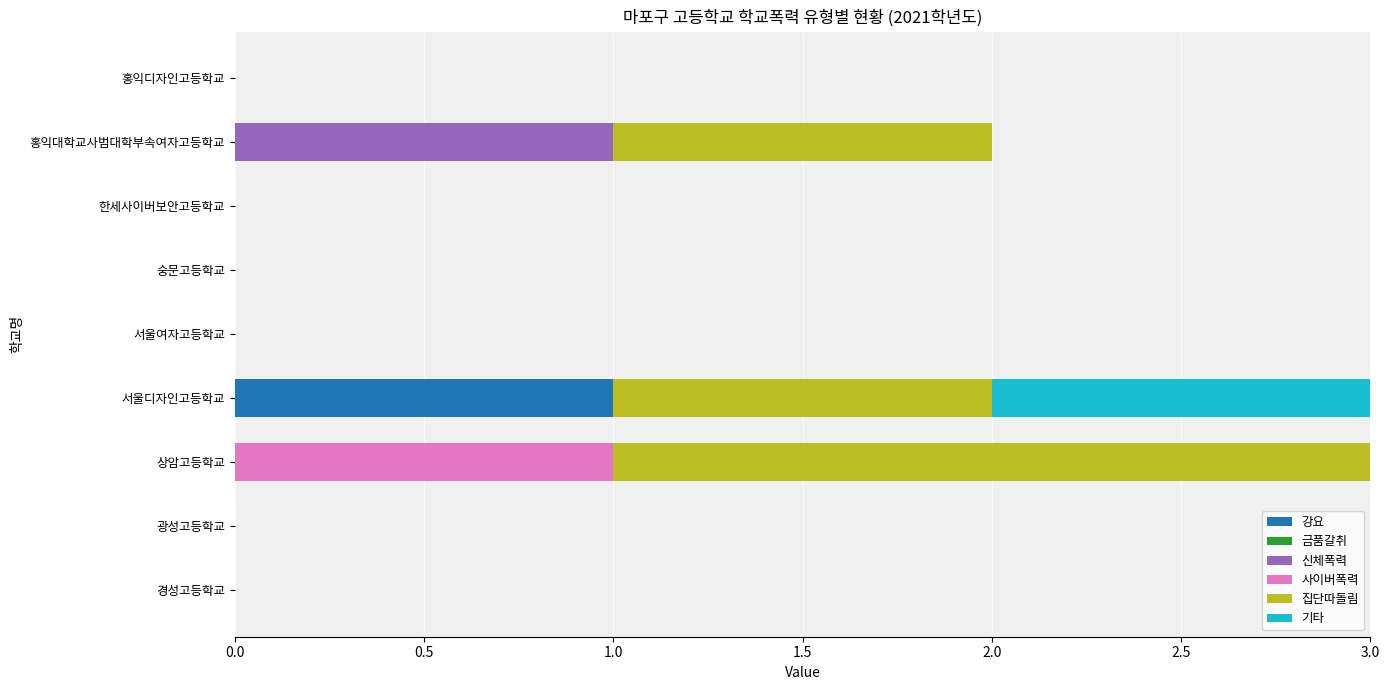

True or false: 강요 has a value of -1 at 한세사이버보안고등학교.

False